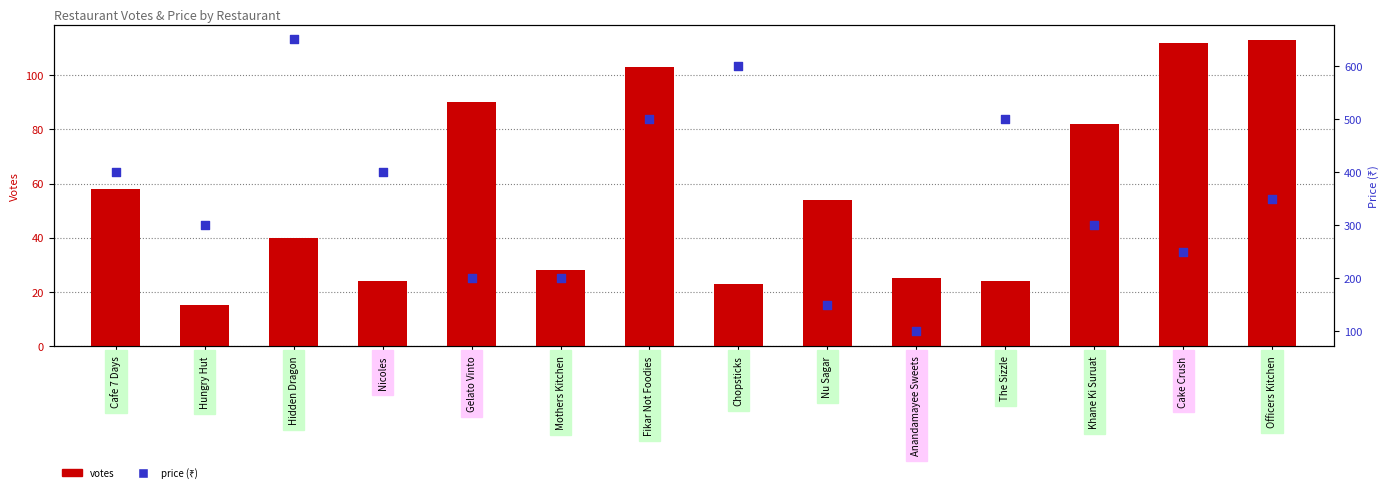

Which series has the largest total across all categories?

price